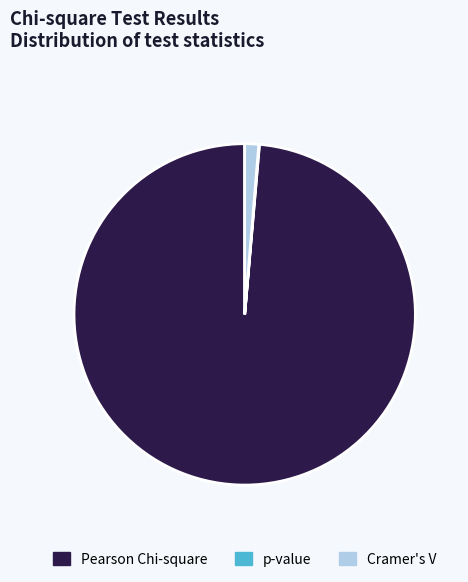

Does any single category account for the majority?

Yes